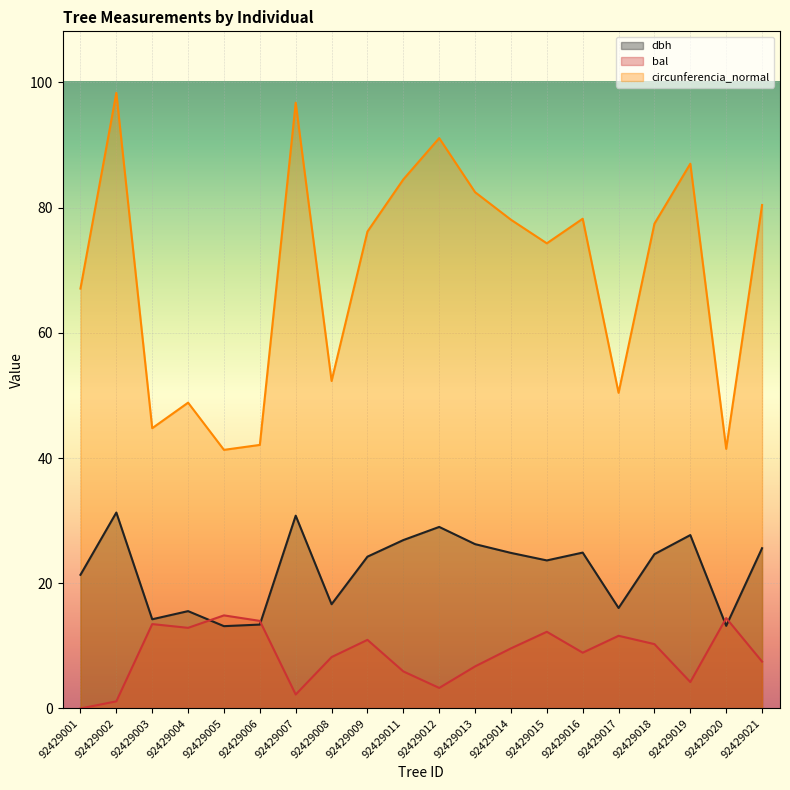

Rank the series by their maximum value, from lowest to highest.

bal, dbh, circunferencia_normal